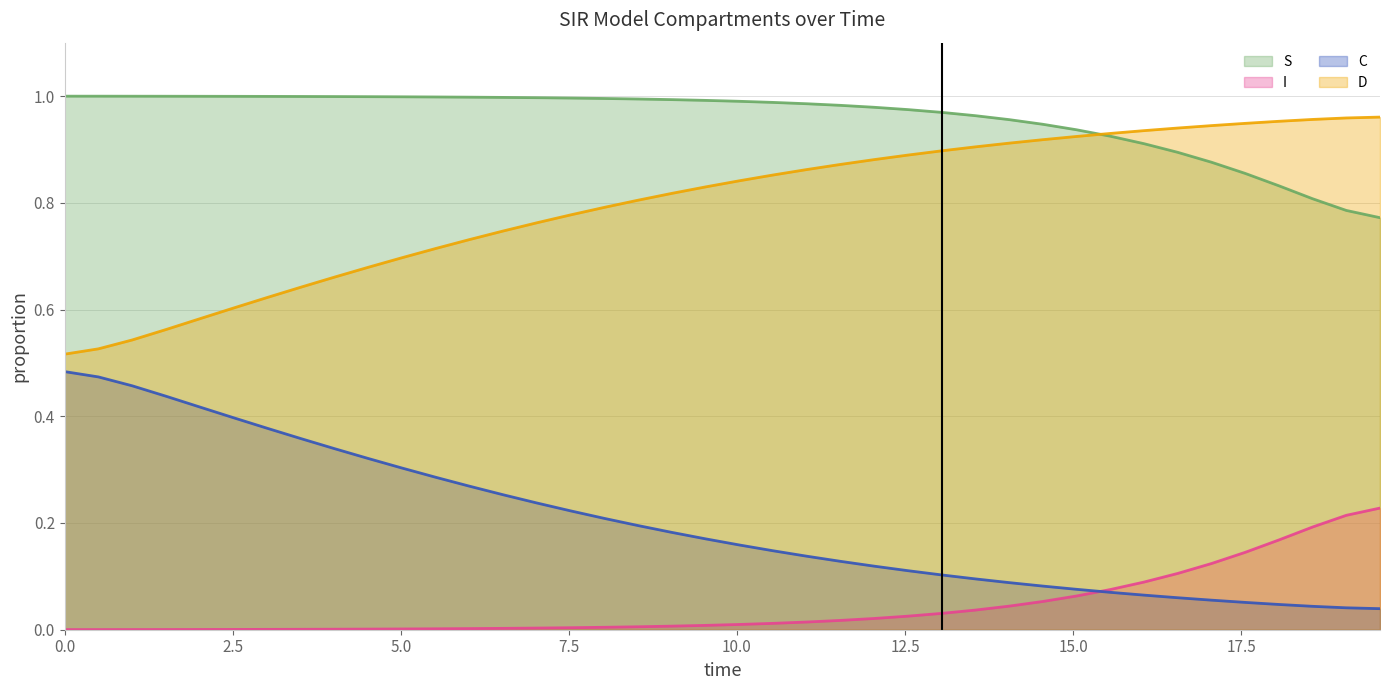

Rank the series by their average value, from lowest to highest.

I, C, D, S